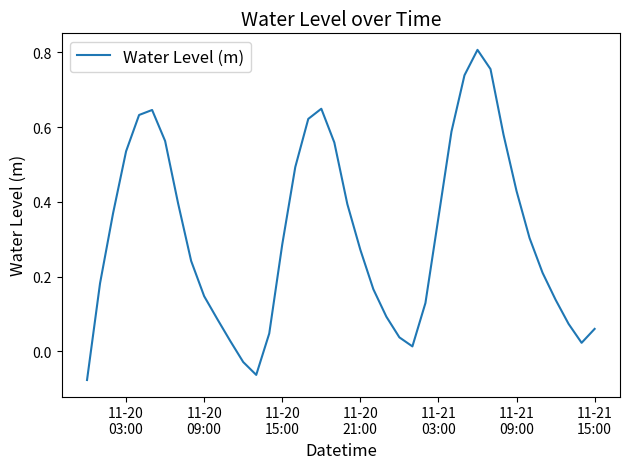

What is the difference between the maximum and minimum values?

0.9